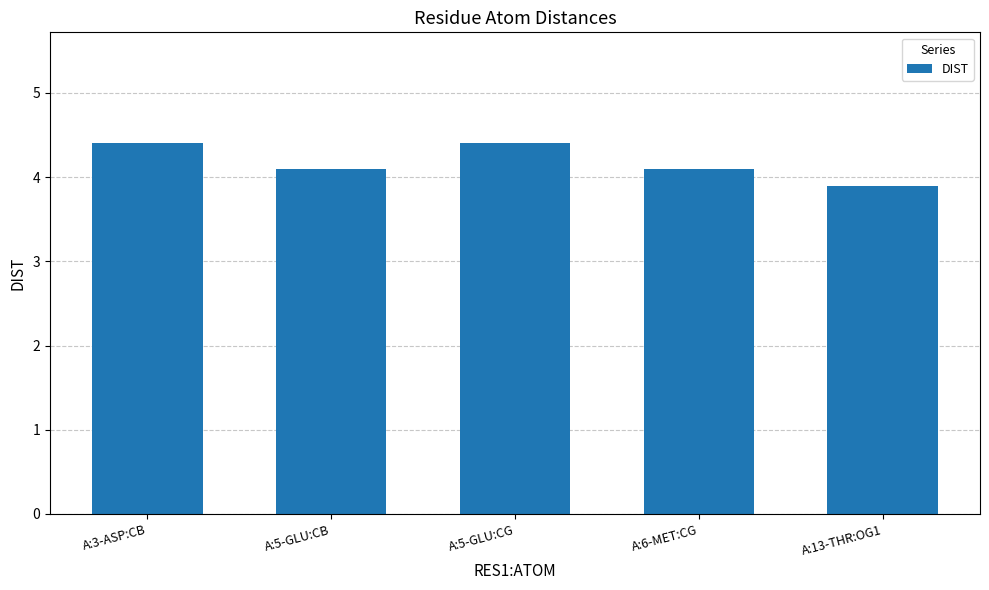

How many bars are there in total?

5